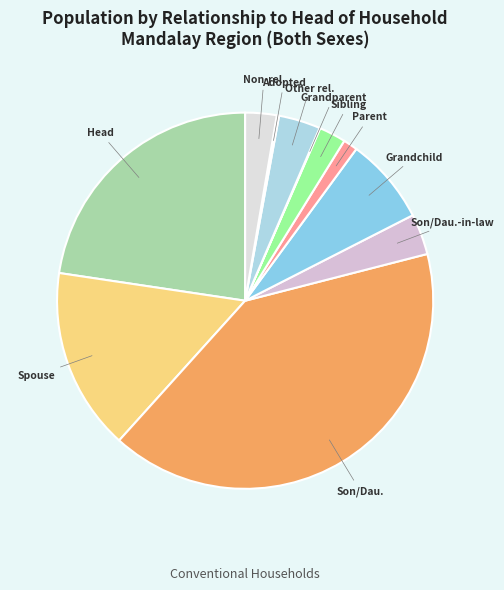

How many slices are in this pie chart?

11